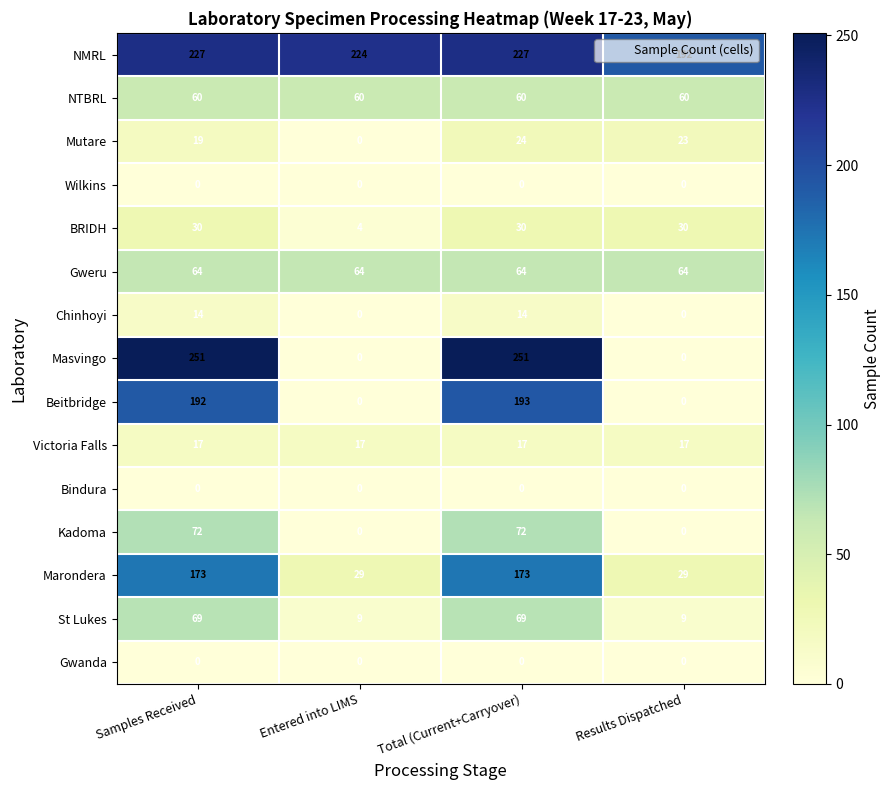

What is the greatest value displayed?

251